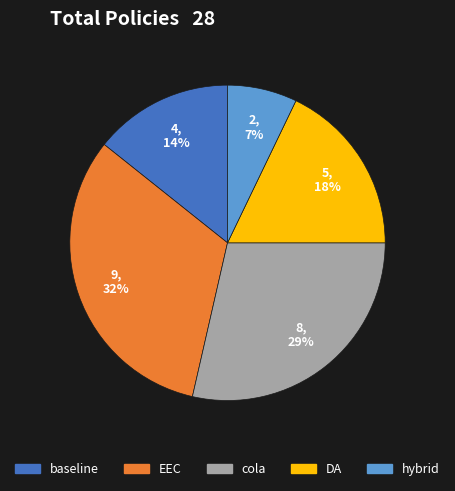

To the nearest percent, what is the difference between the largest and smallest slice percentages?

25%